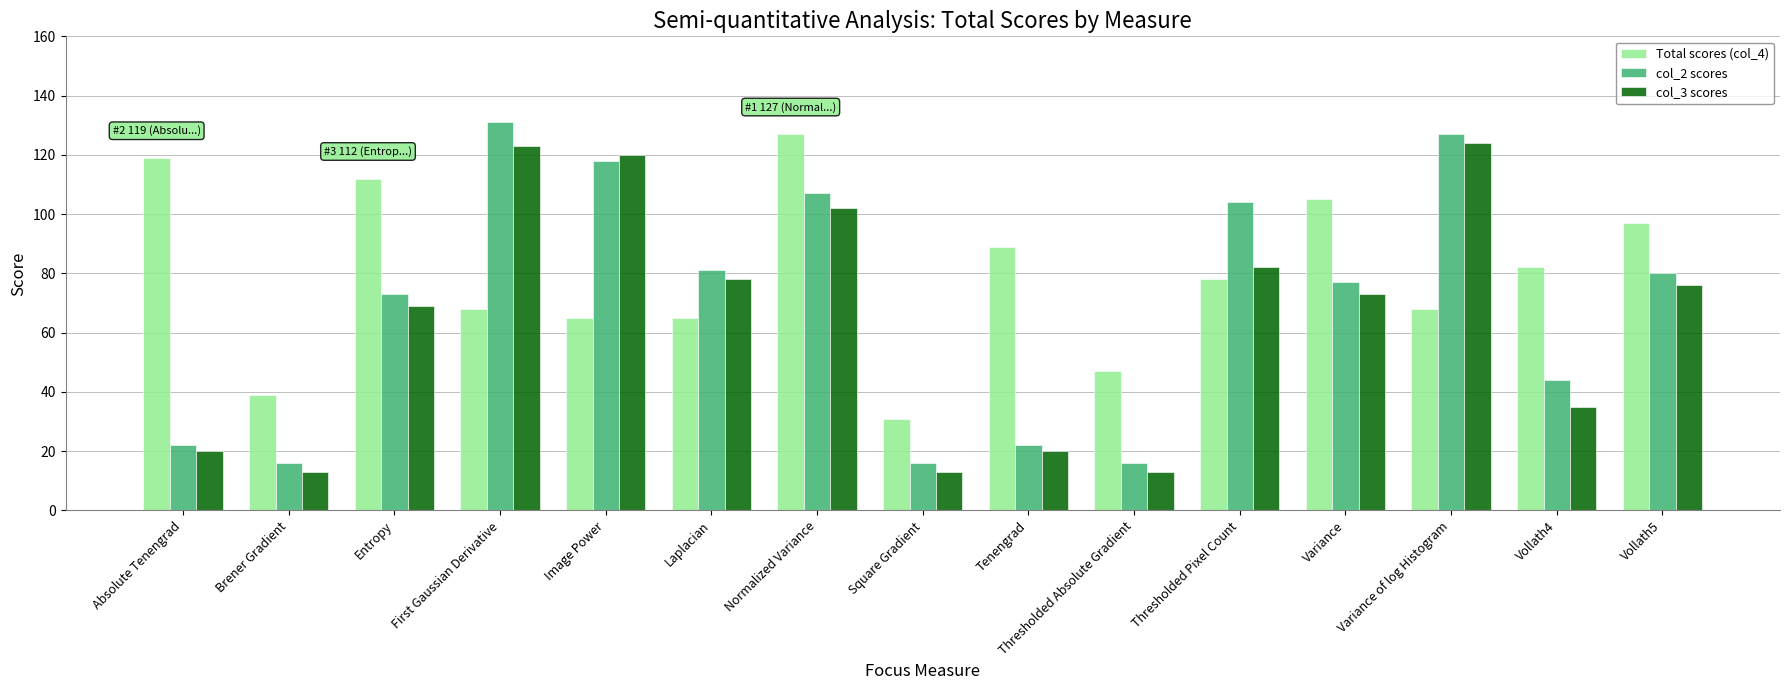

What is the approximate value of col_3 scores at Entropy, to the nearest 10?

70